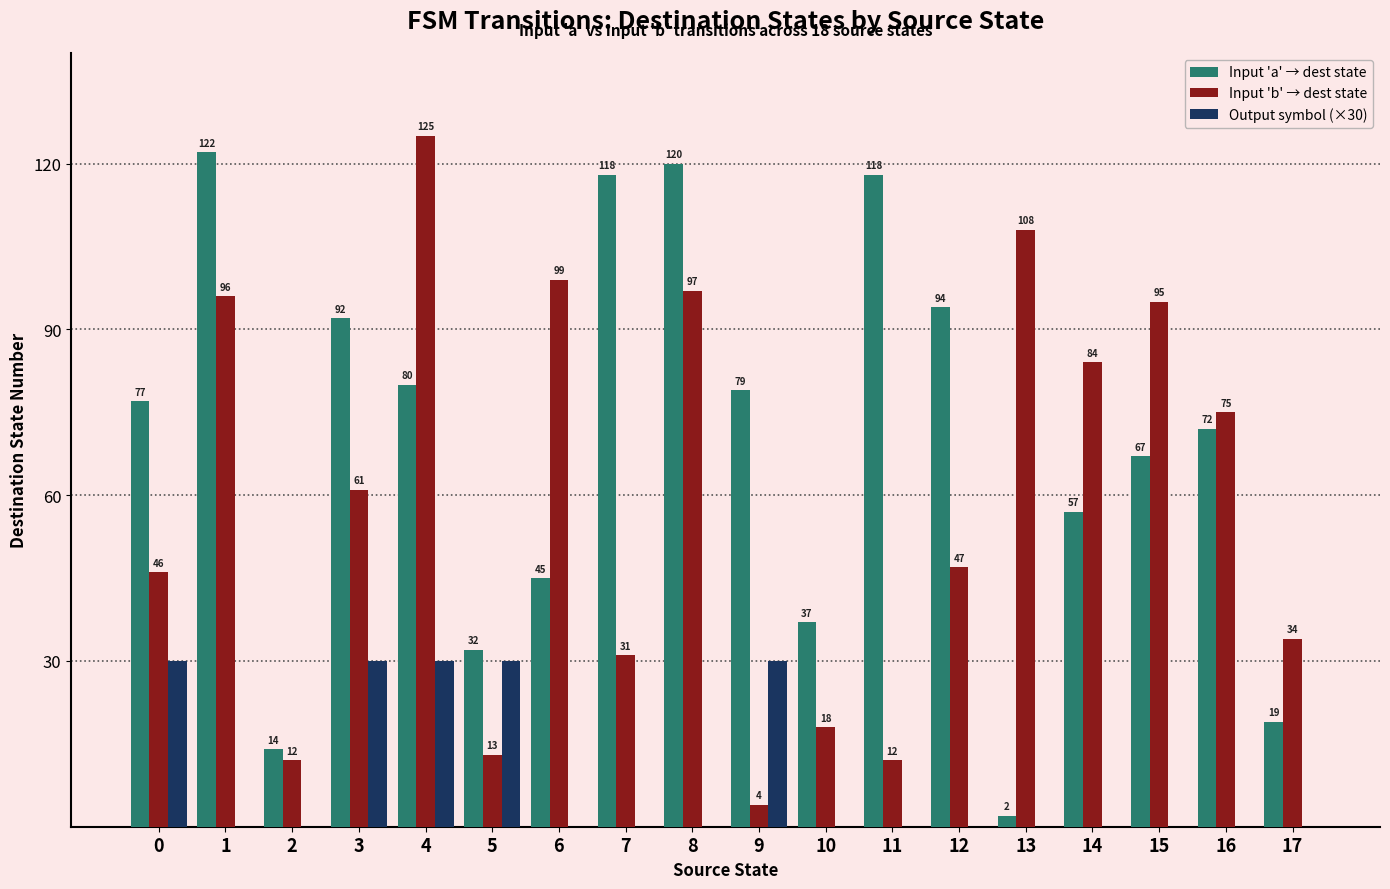

Between 2 and 8, which series saw the biggest shift?

Input 'a' → dest state